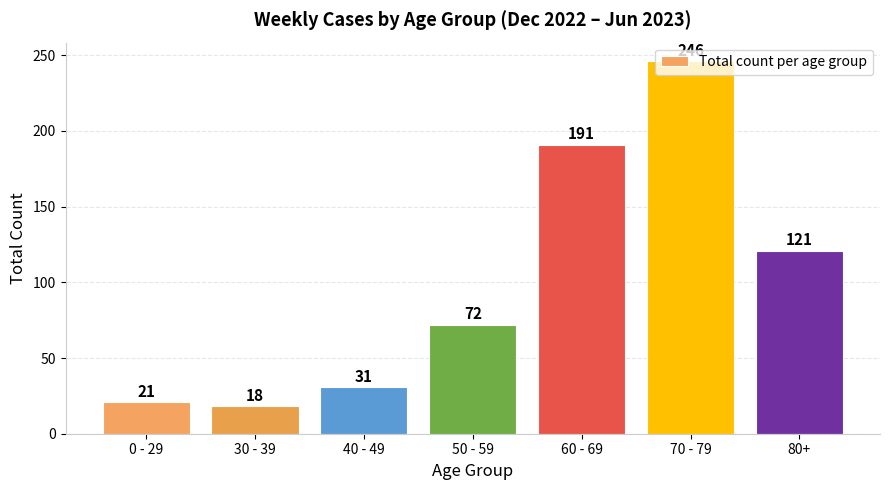

Reading right to left, extract all data points from this chart.

121	246	191	72	31	18	21